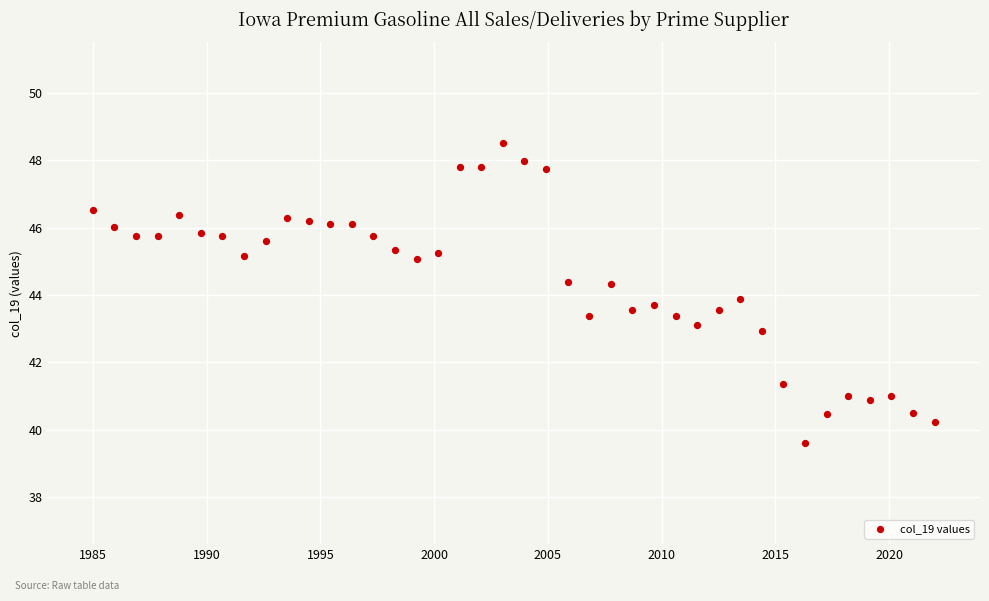

What is the range of Y values (max minus min)?

8.9